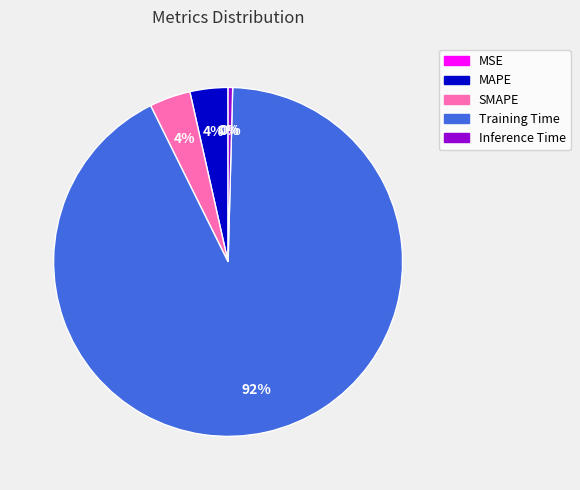

Is there a majority slice in this chart?

Yes